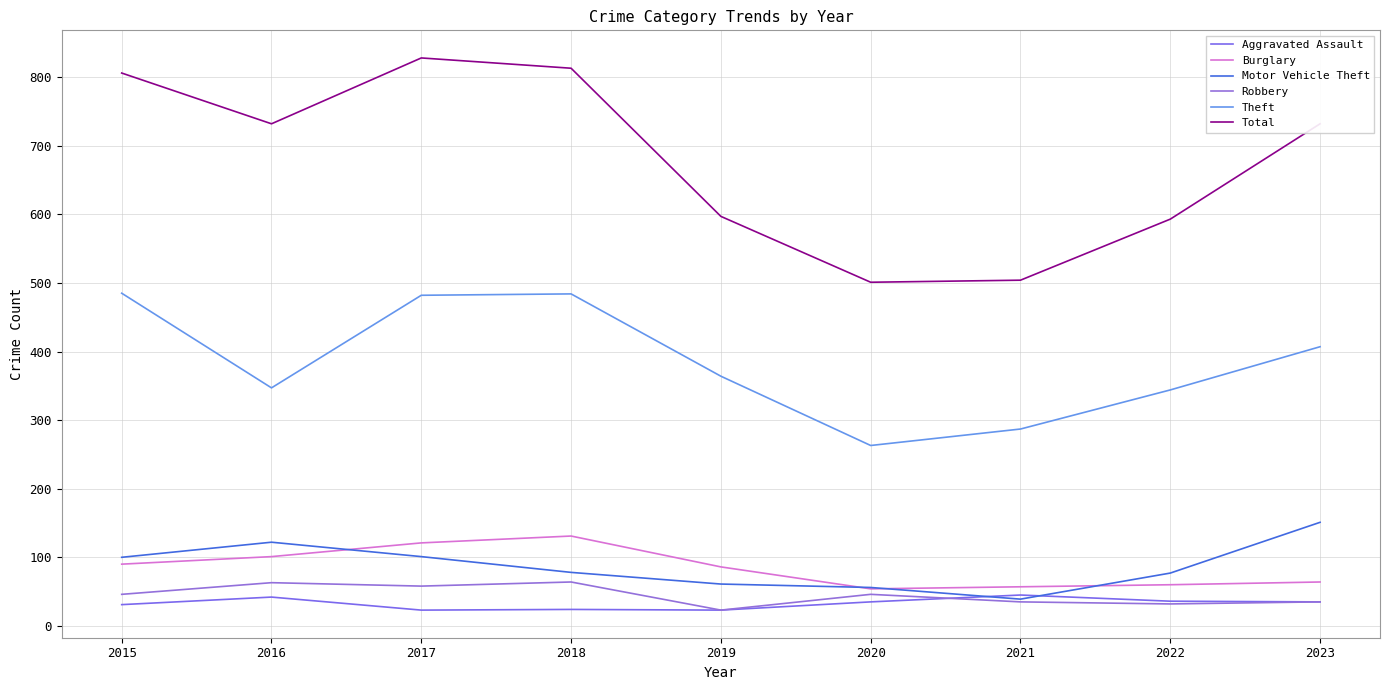

At how many categories does at least one series exceed 138?

9